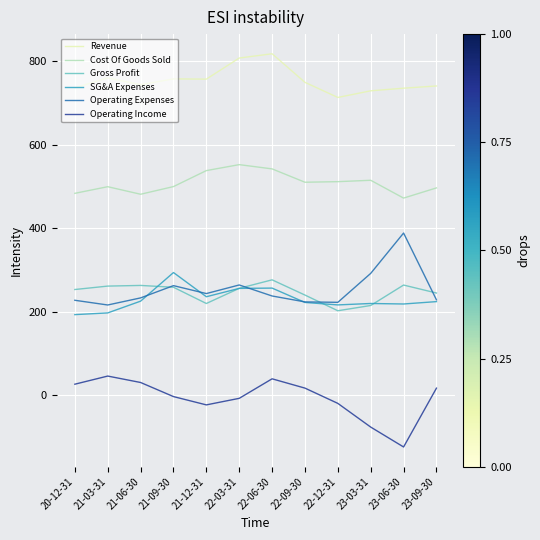

Between 21-06-30 and 21-09-30, which series saw the biggest shift?

SG&A Expenses